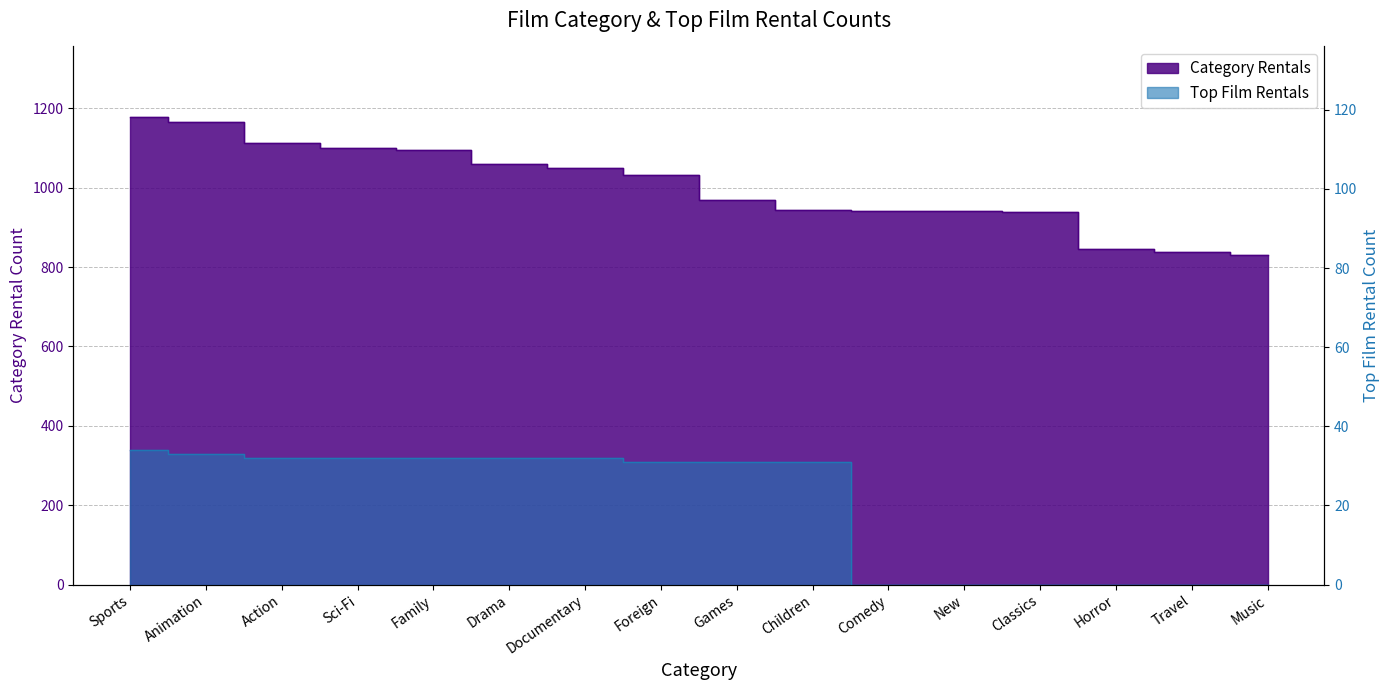

Which series has the widest spread of values?

Category Rentals